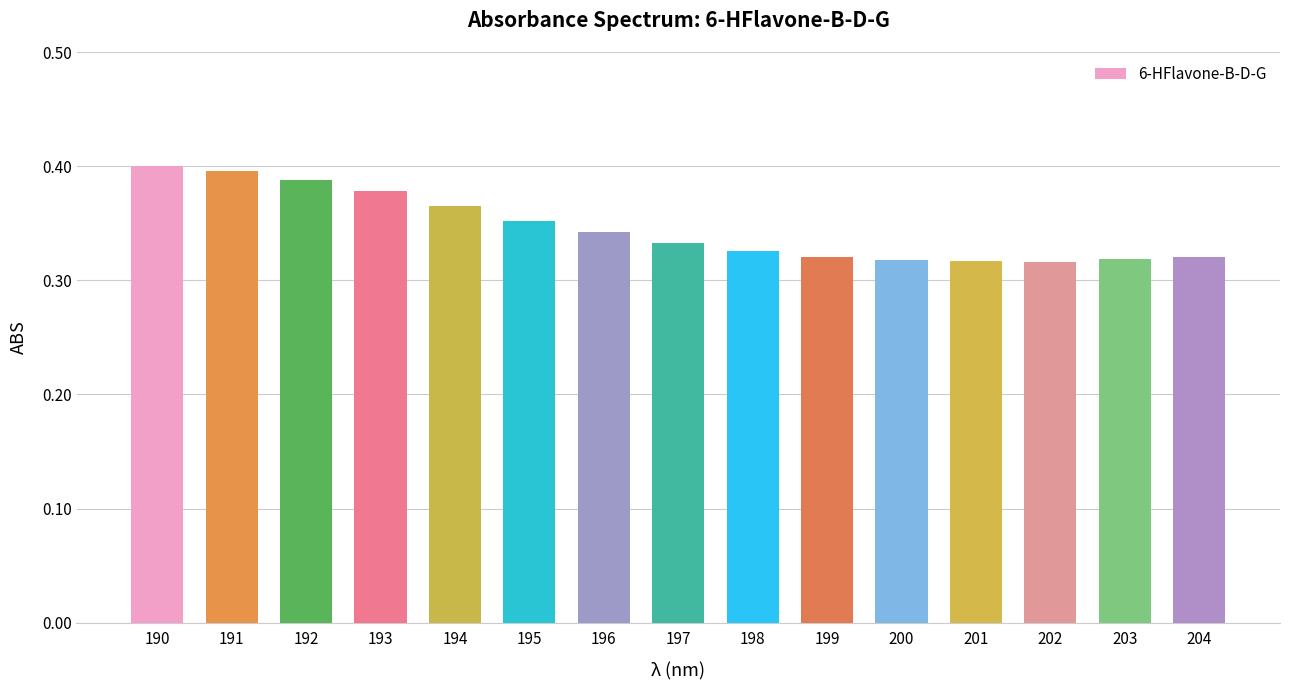

How many values are between 0 and 1?

15